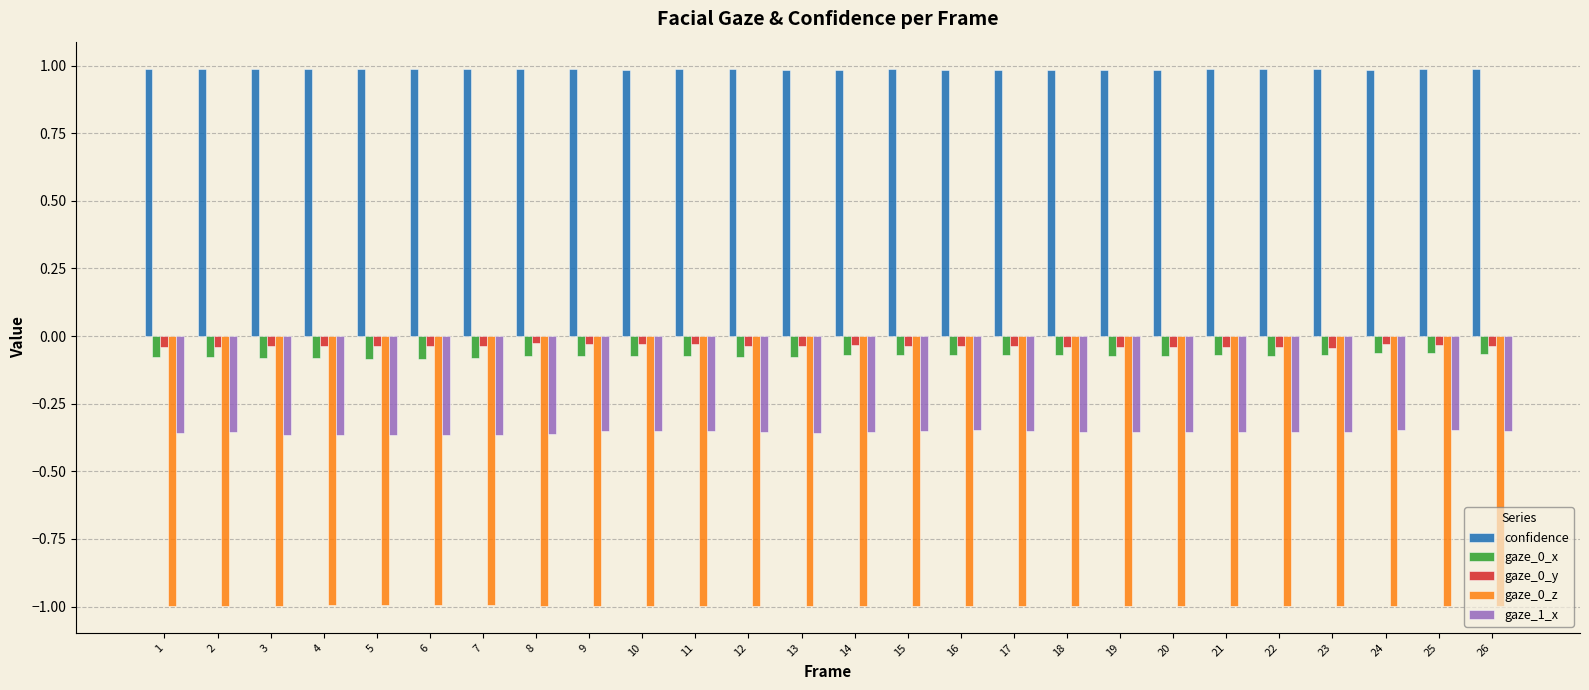

What is the lowest value of the confidence series?

1.0